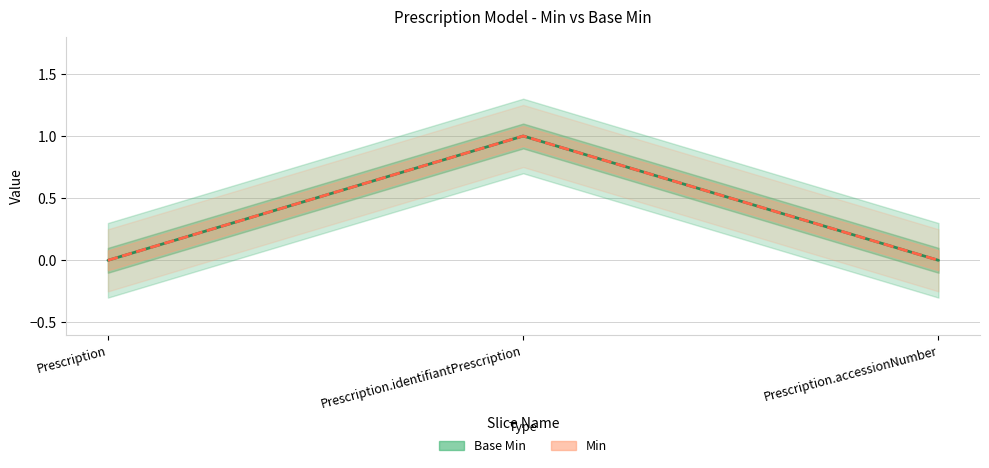

Count the Min values in the range 0 to 1.

3